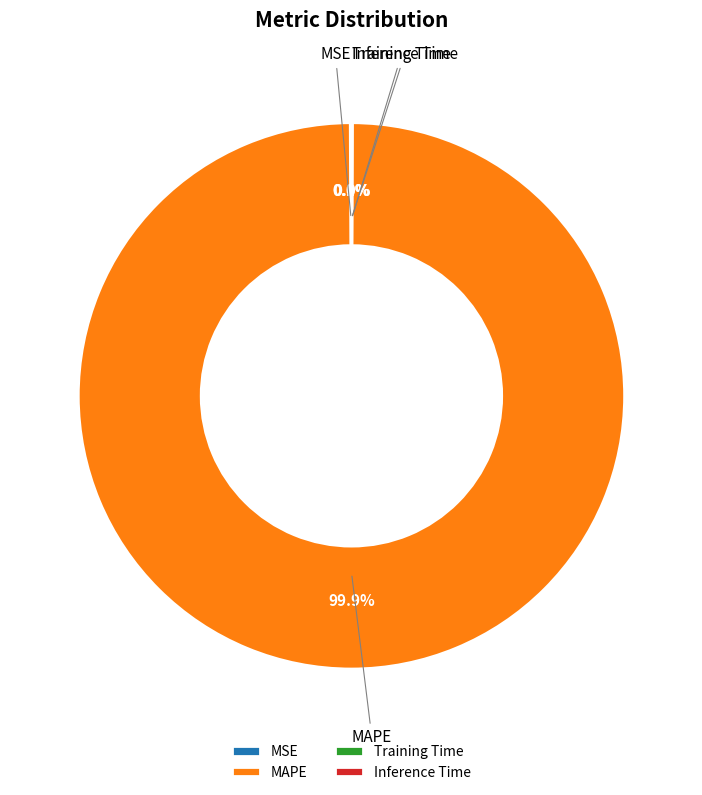

Which category has the biggest portion of the pie?

MAPE